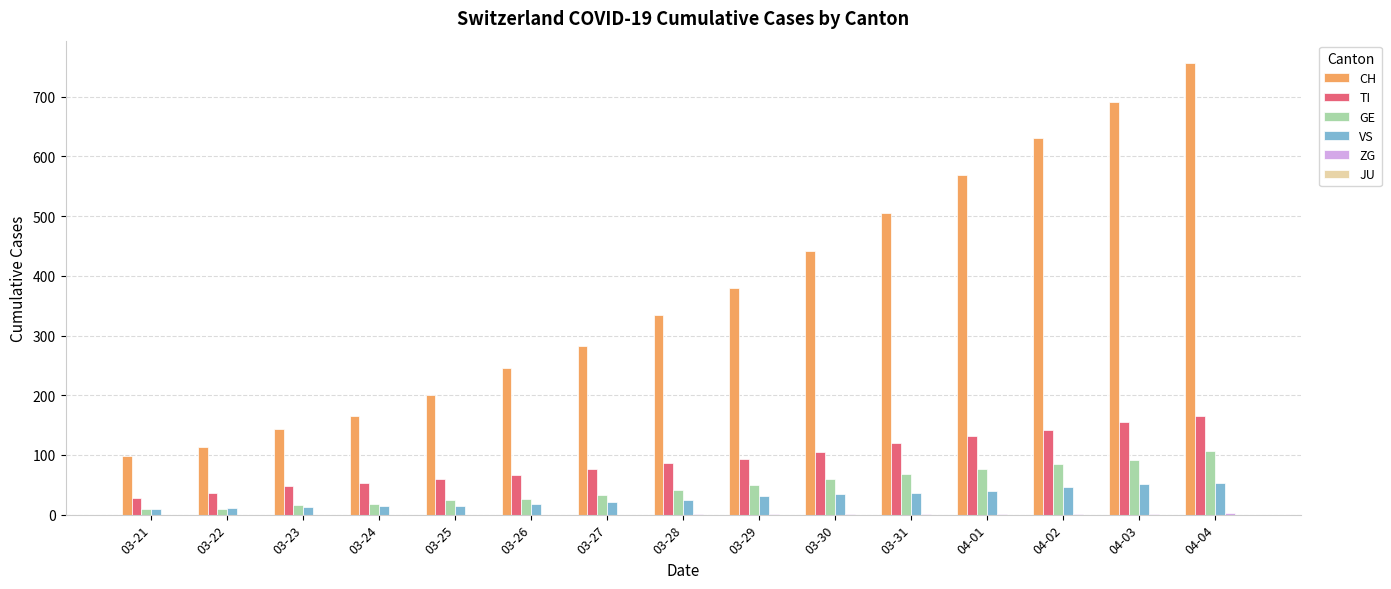

At which category does the chart reach its peak across all series?

04-04